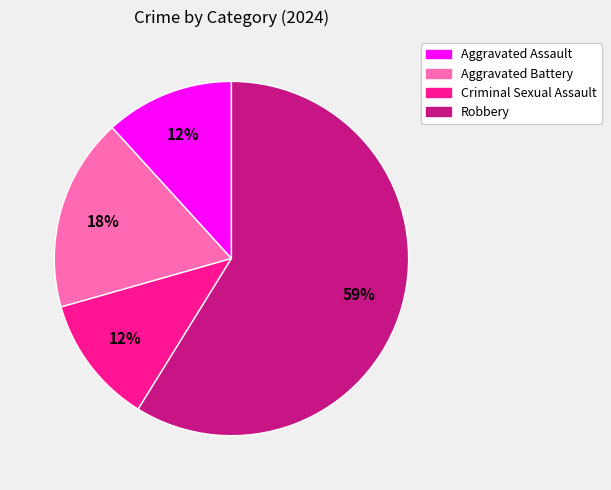

What is the ratio of the value at Aggravated Battery to the value at Robbery?

0.3